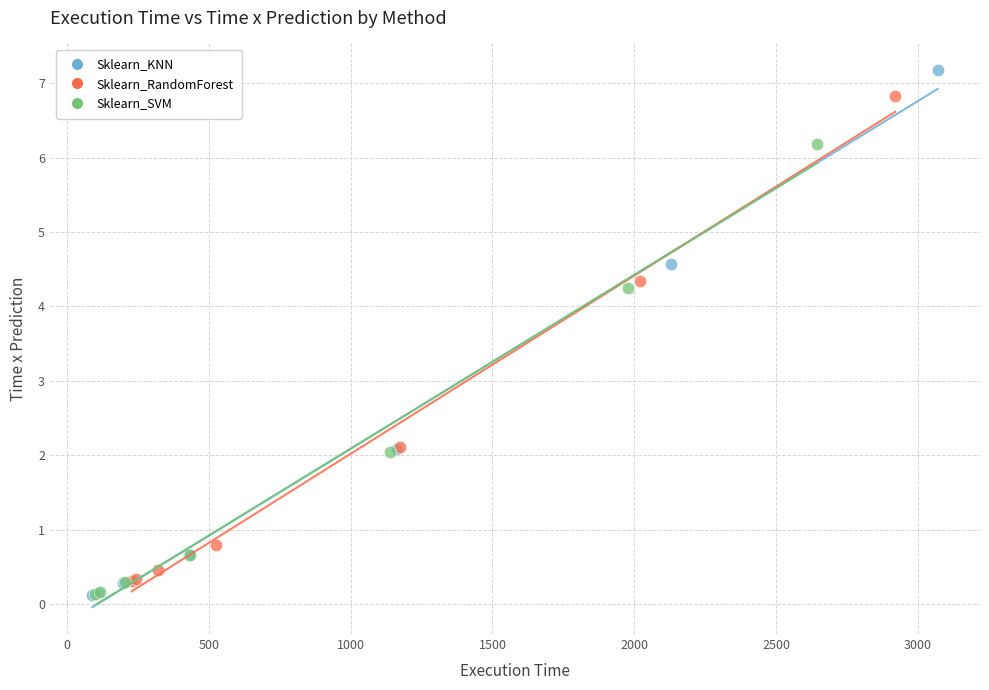

What are all the series names shown in the legend?

Sklearn_KNN, Sklearn_RandomForest, Sklearn_SVM